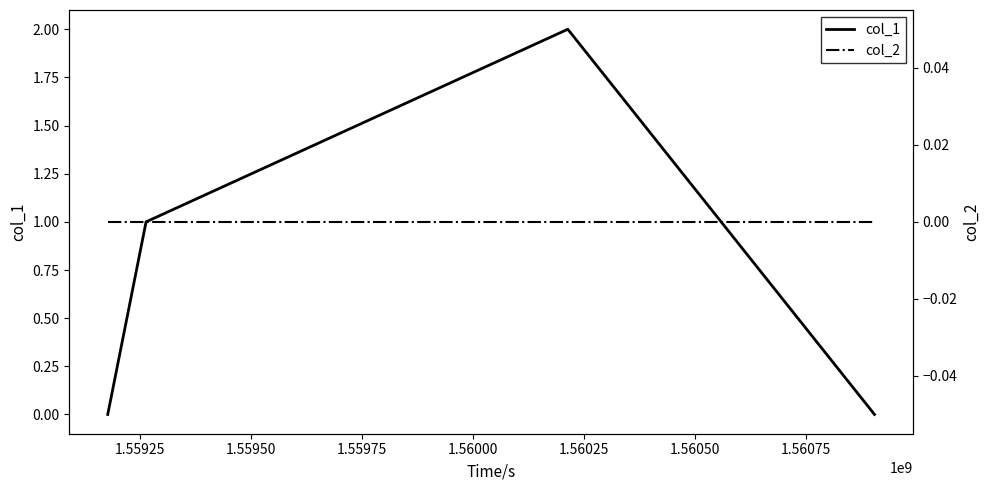

True or false: col_1 and col_2 intersect in this chart.

False